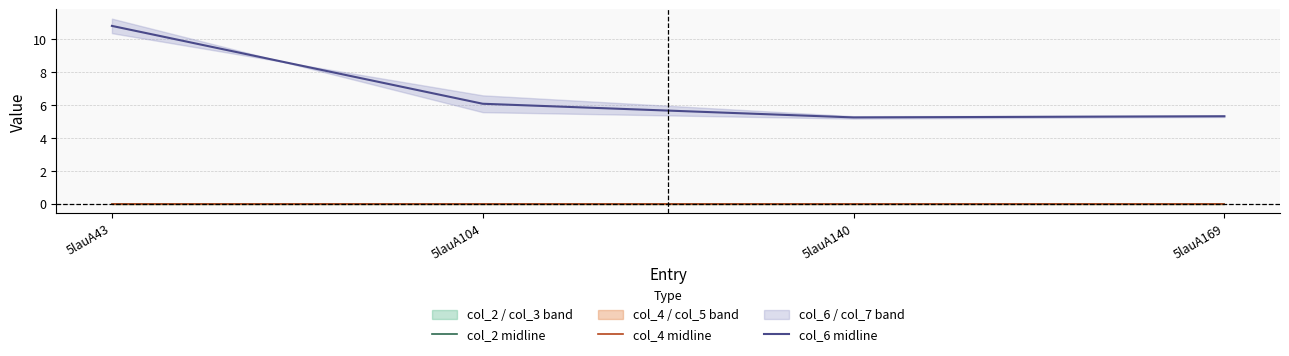

Which series has the largest range (max minus min)?

col_6 midline